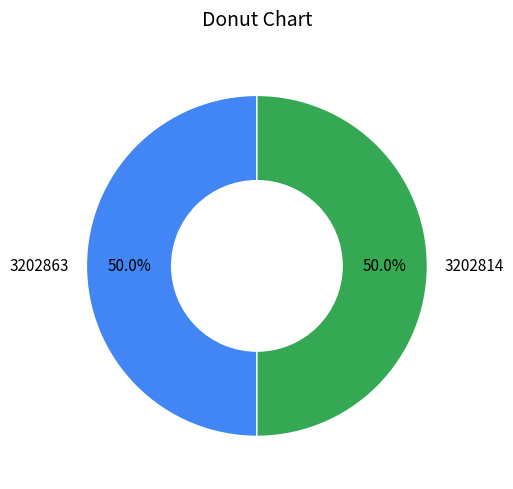

Count the number of slices in the pie.

2